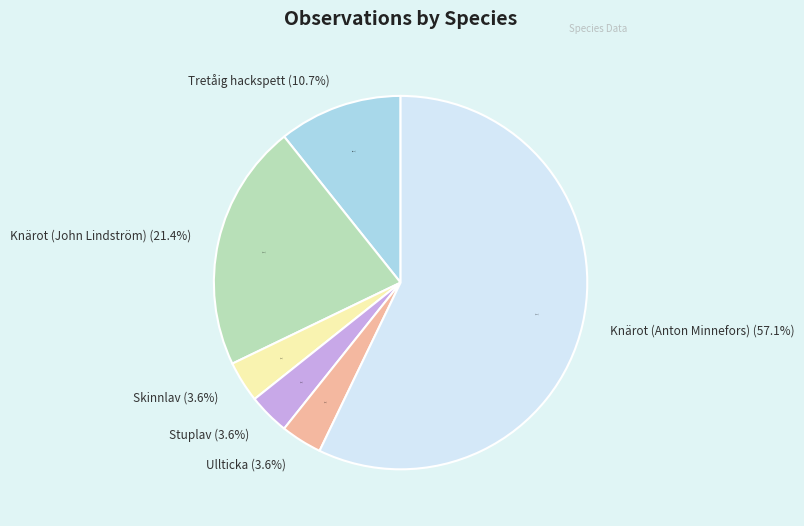

Rank the categories by value from lowest to highest.

Skinnlav, Stuplav, Ullticka, Tretåig hackspett, Knärot (John Lindström), Knärot (Anton Minnefors)